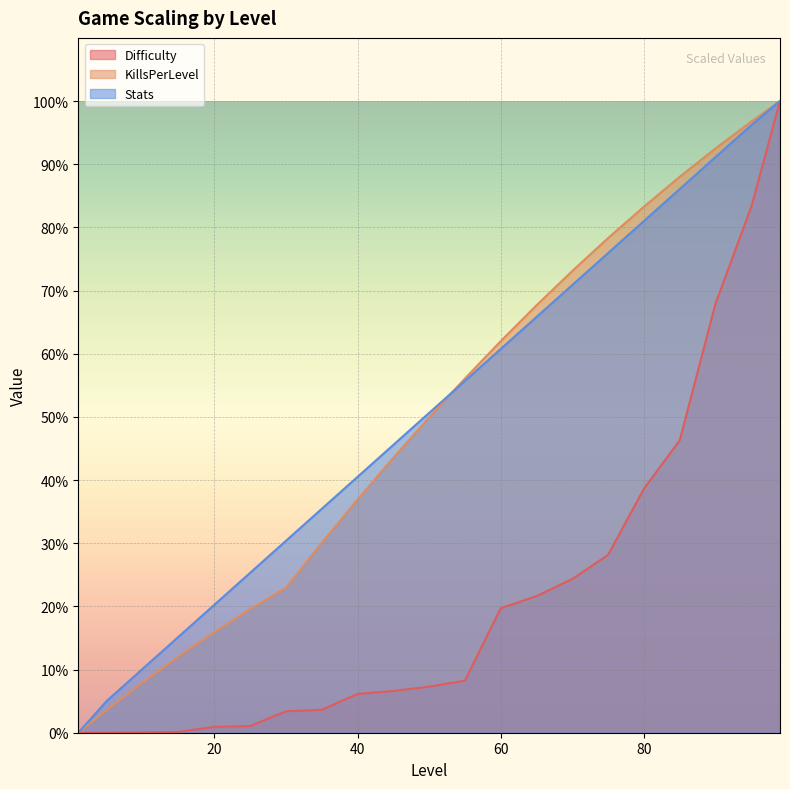

Which category has the highest value in the Stats series?

99